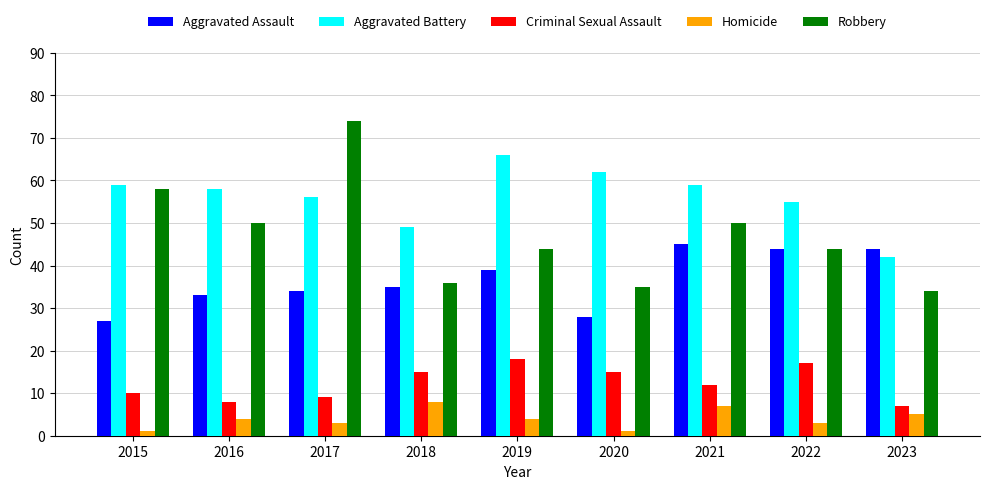

Reading left to right, transcribe all the data shown in this chart.

Aggravated Assault: 27	33	34	35	39	28	45	44	44
Aggravated Battery: 59	58	56	49	66	62	59	55	42
Criminal Sexual Assault: 10	8	9	15	18	15	12	17	7
Homicide: 1	4	3	8	4	1	7	3	5
Robbery: 58	50	74	36	44	35	50	44	34